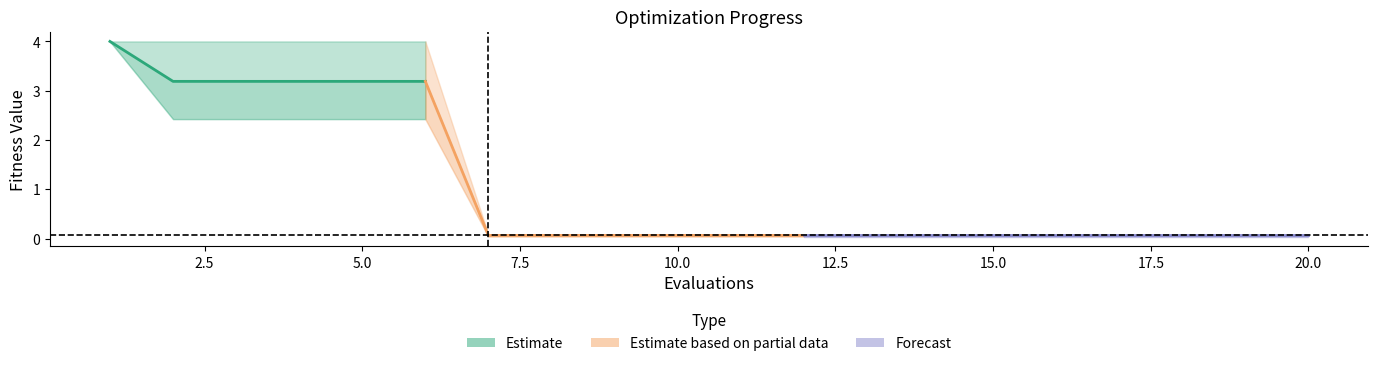

Reading left to right, list all the values displayed in this chart.

mean: 4.0	3.2	3.2	3.2	3.2	3.2	0.1	0.1	0.1	0.1	0.1	0.1	0.1	0.1	0.1	0.1	0.1	0.1	0.1	0.1
best: 4.0	2.4	2.4	2.4	2.4	2.4	0.0	0.0	0.0	0.0	0.0	0.0	0.0	0.0	0.0	0.0	0.0	0.0	0.0	0.0
worst: 4.0	4.0	4.0	4.0	4.0	4.0	0.1	0.1	0.1	0.1	0.1	0.1	0.1	0.1	0.1	0.1	0.1	0.1	0.1	0.1